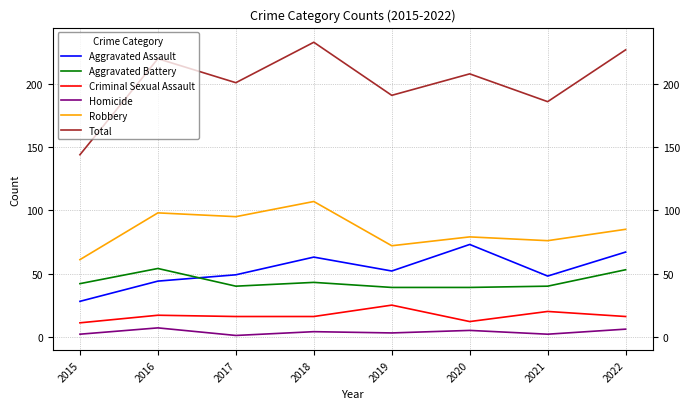

Which series changed the most between 2017 and 2018?

Total